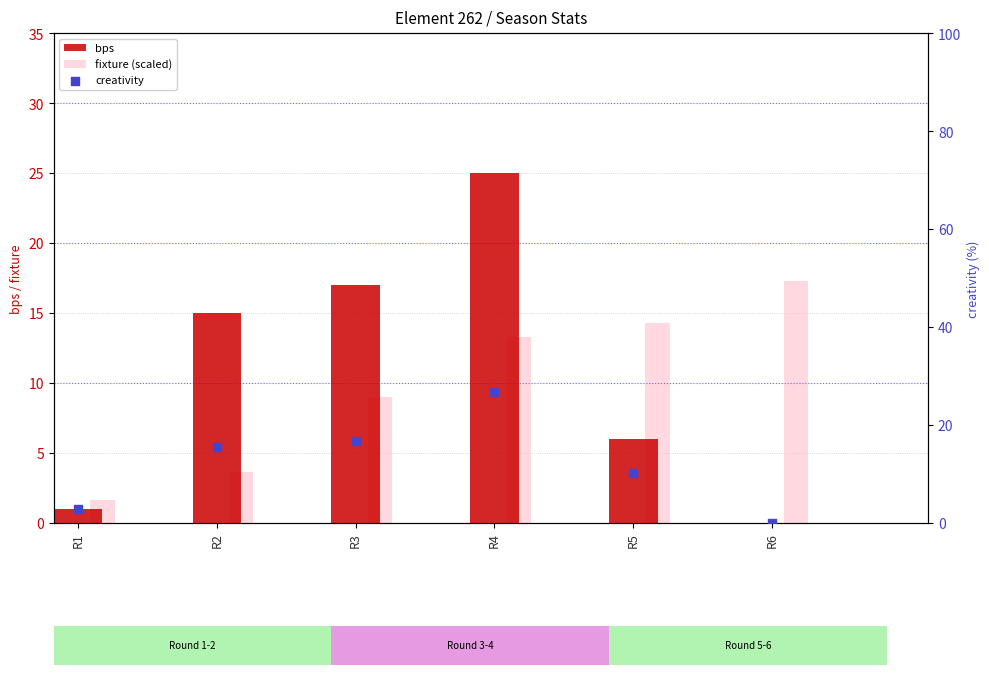

What is the total value across all series at R6?

17.3